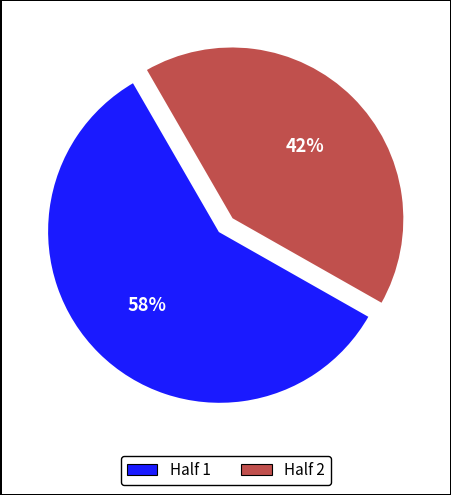

To the nearest percent, what percentage of the pie is Half 1?

58%